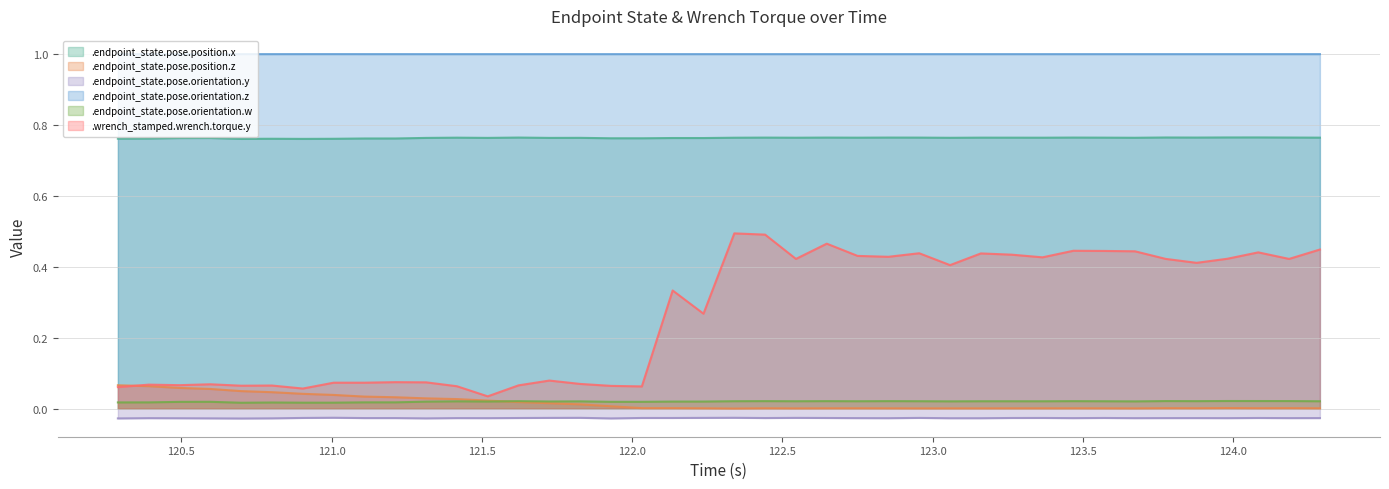

True or false: .endpoint_state.pose.position.z and .endpoint_state.pose.orientation.z cross at least once.

False